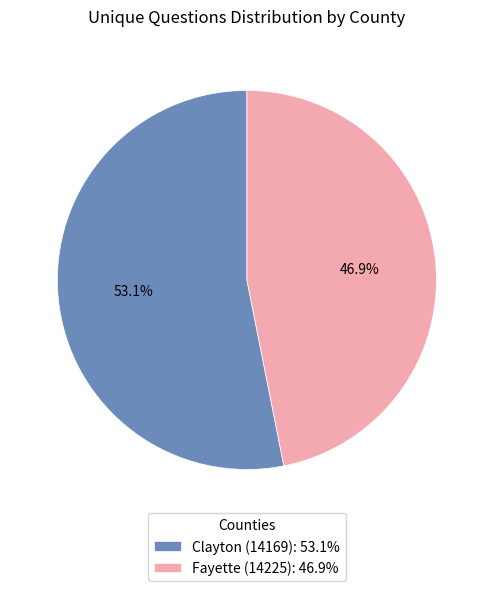

The Fayette (14225) slice represents 56% of the pie. True or false?

False